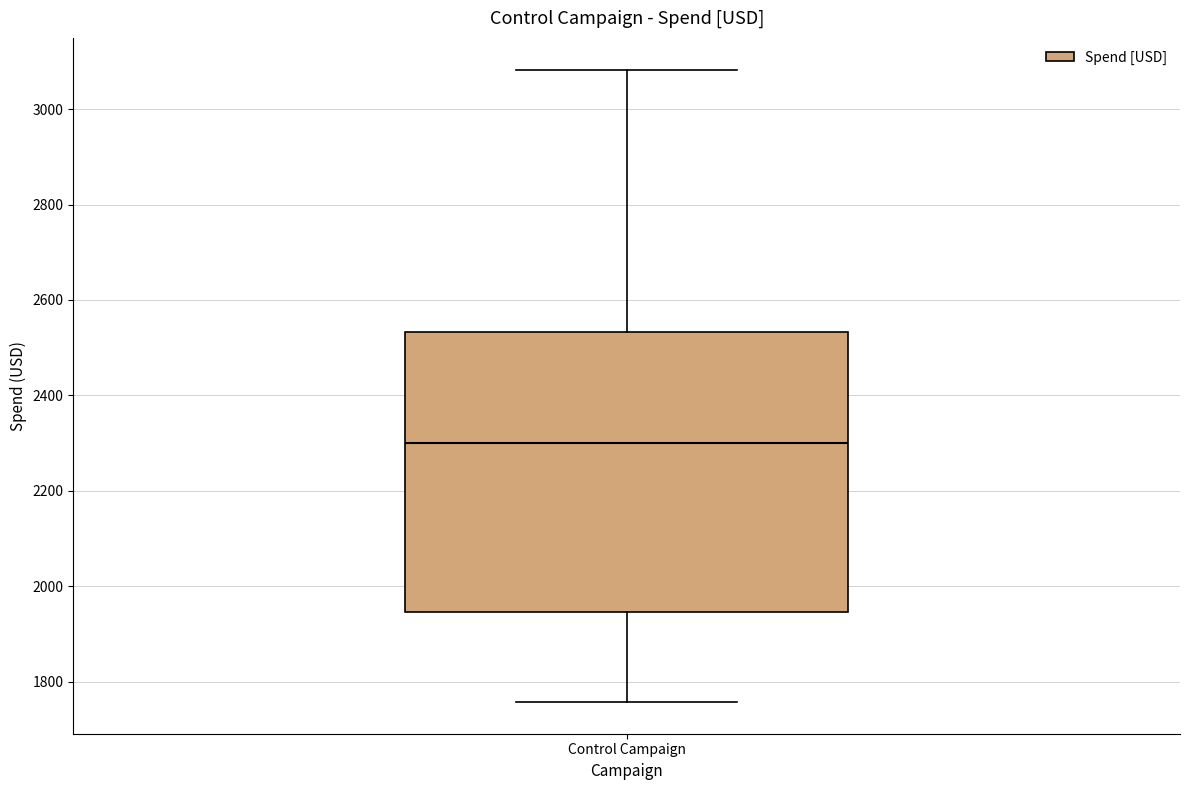

Read this box plot against the y-axis: the position of the median line, the range covered by the box, and the ends of both whiskers. The values are not printed on the chart, so give them approximately, as read against the axis.

median 2300, box 1940 to 2540, whiskers 1760 to 3080